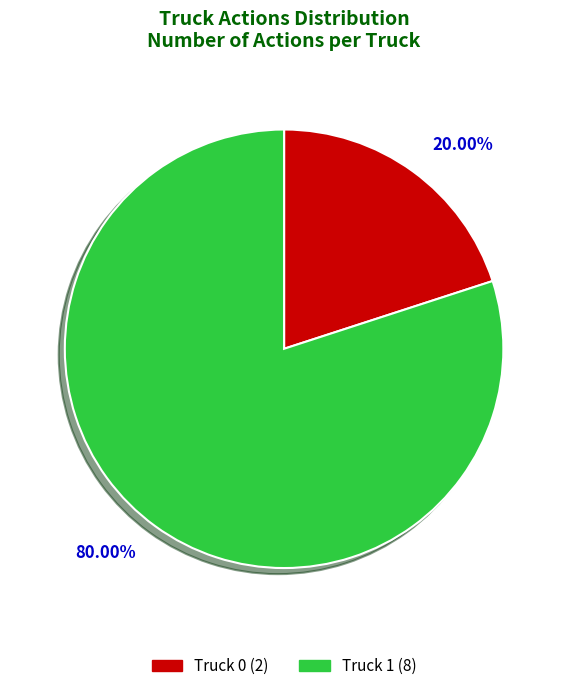

To the nearest percent, what percentage of the pie is Truck 1?

80%